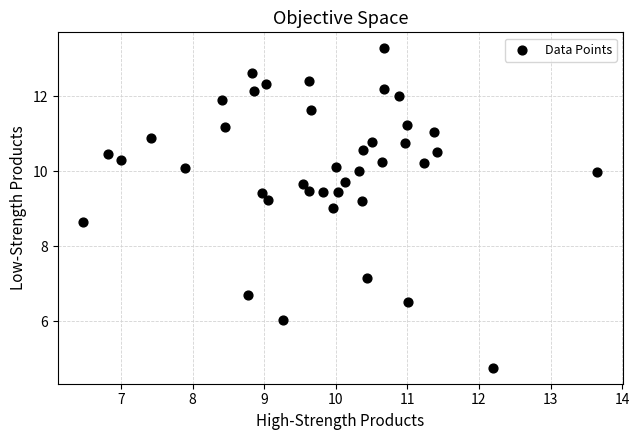

What is the range of Y values (max minus min)?

8.5